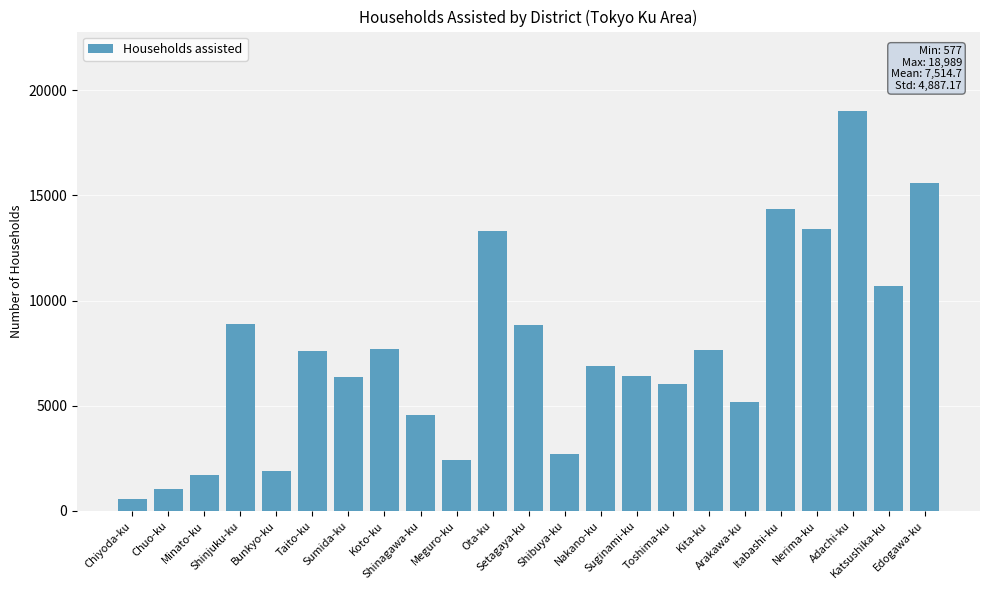

What is the average value?

7515